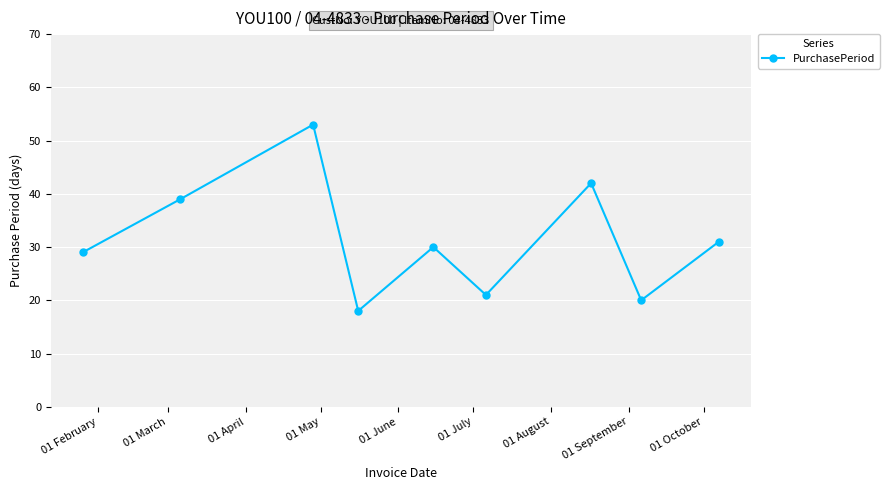

Does the chart display data point markers on the line(s)?

Yes